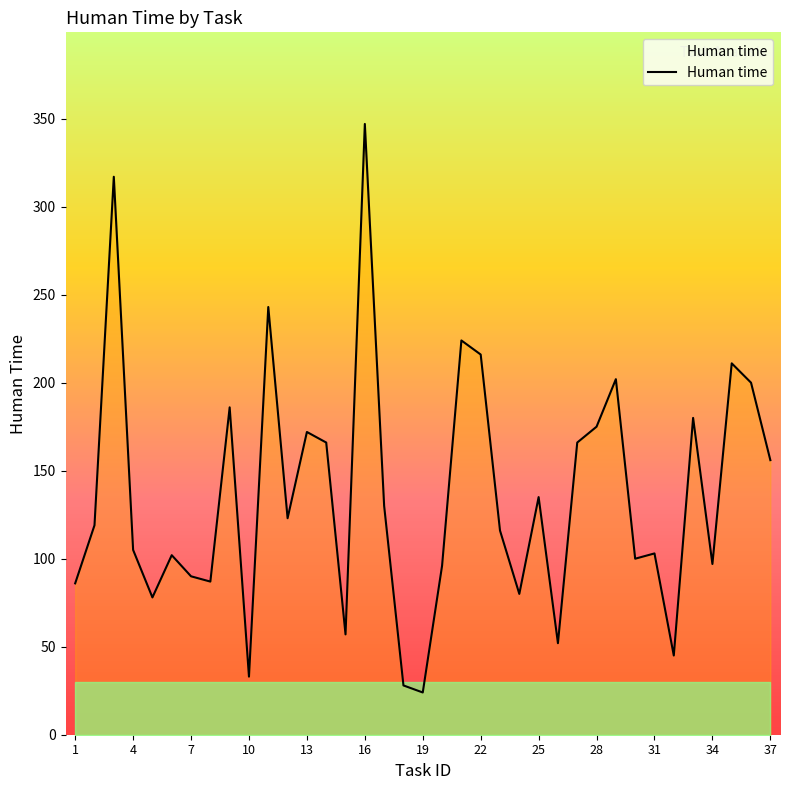

True or false: there are more than 0 points higher than both neighbors.

True